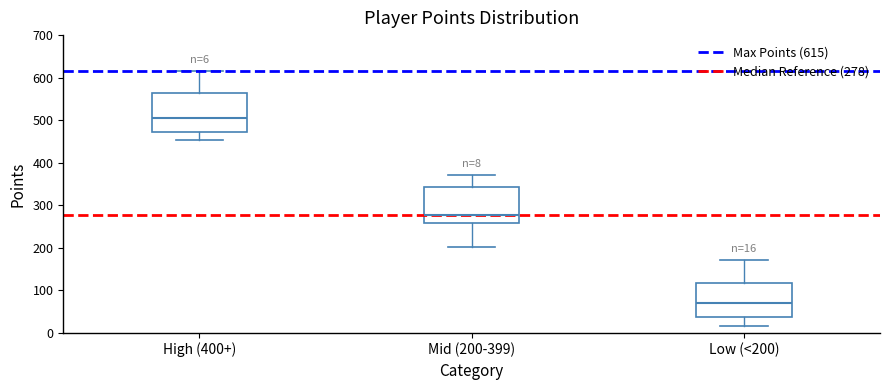

Which box's median line is the highest?

High (400+)